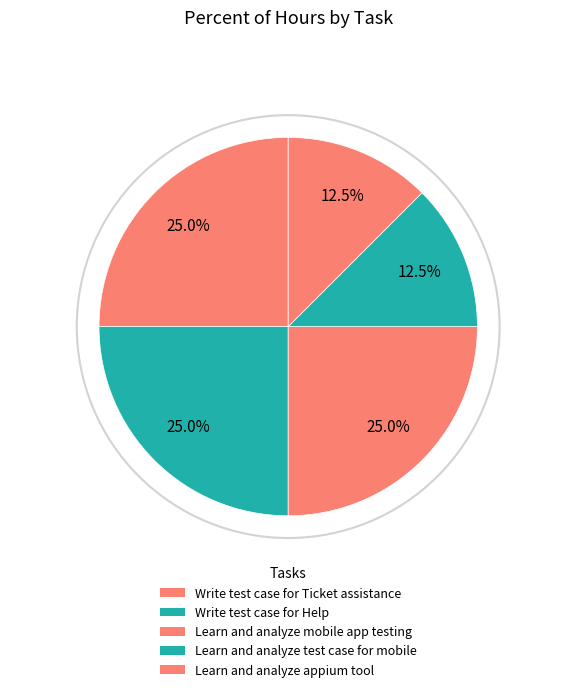

Does Write test case for Ticket assistance account for over 50% of the chart?

No